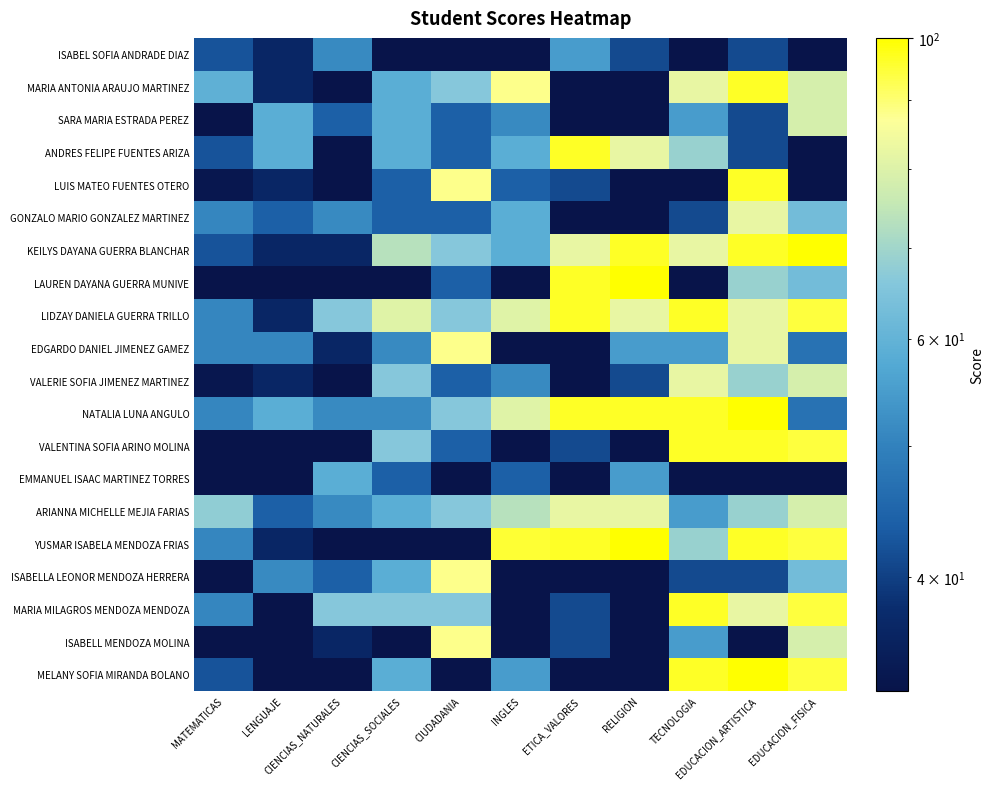

Between RELIGION and MATEMATICAS, which is larger?

MATEMATICAS